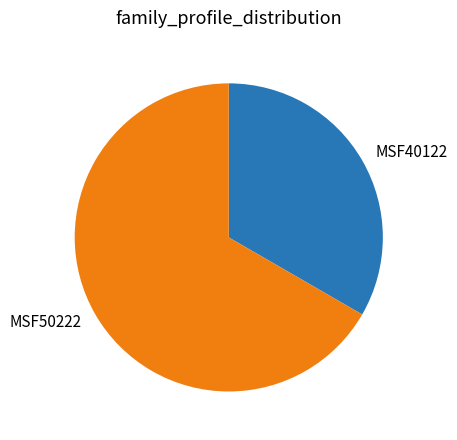

Approximately how many times larger is the value at MSF50222 compared to MSF40122?

2.0